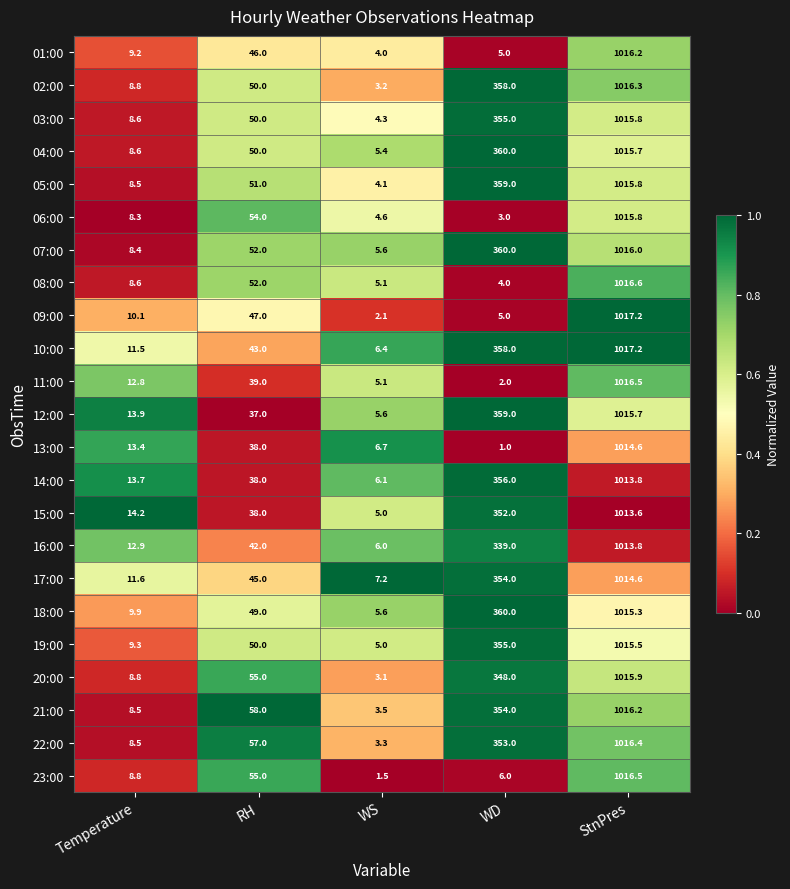

What value does the 16:00 series have at Temperature?

12.9